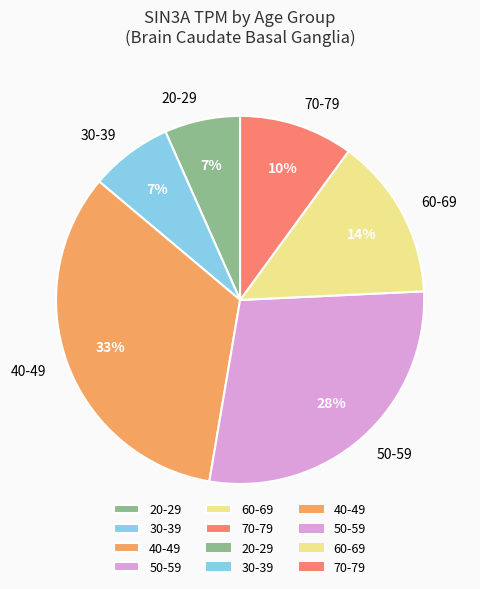

To the nearest percent, what is the difference between the 50-59 and 40-49 slice percentages?

5%